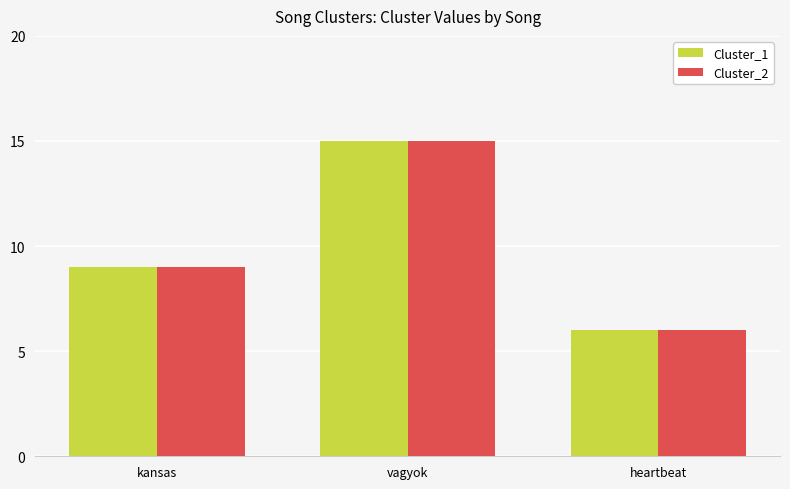

The value of Cluster_1 at kansas is 12. True or false?

False